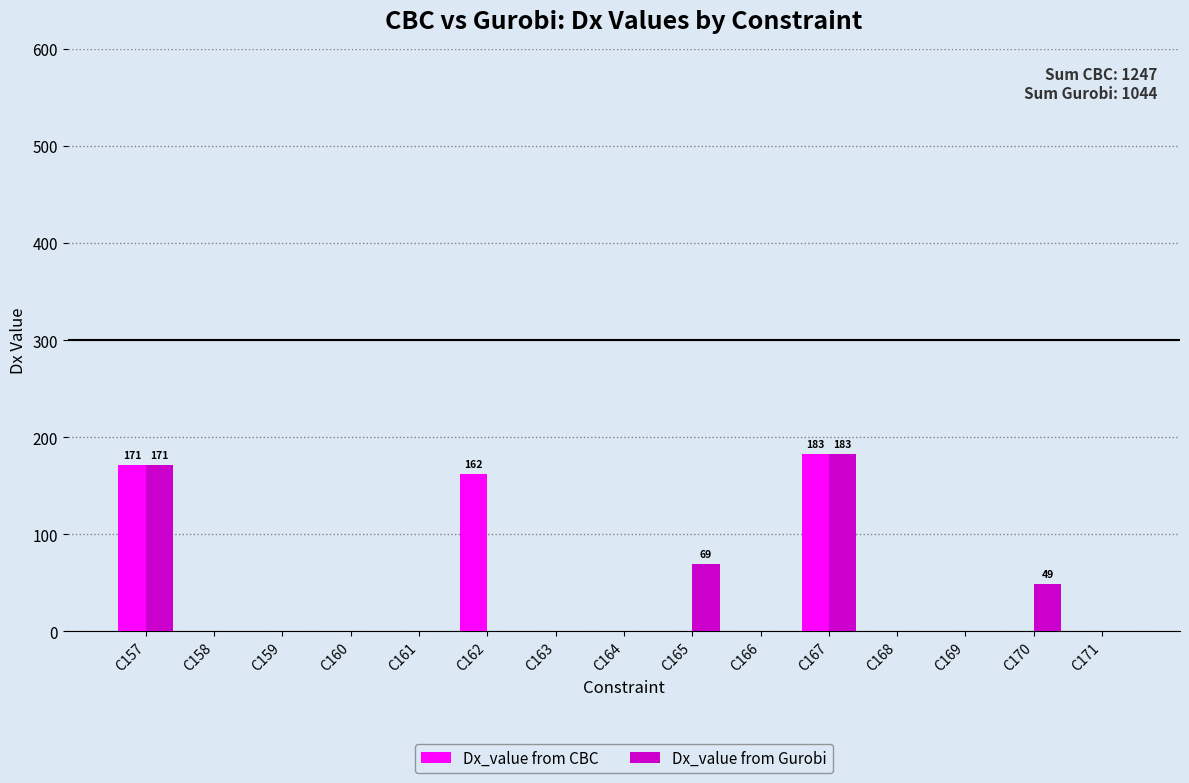

Is the value of Dx_value from Gurobi at C165 greater than the value of Dx_value from CBC at C158?

Yes